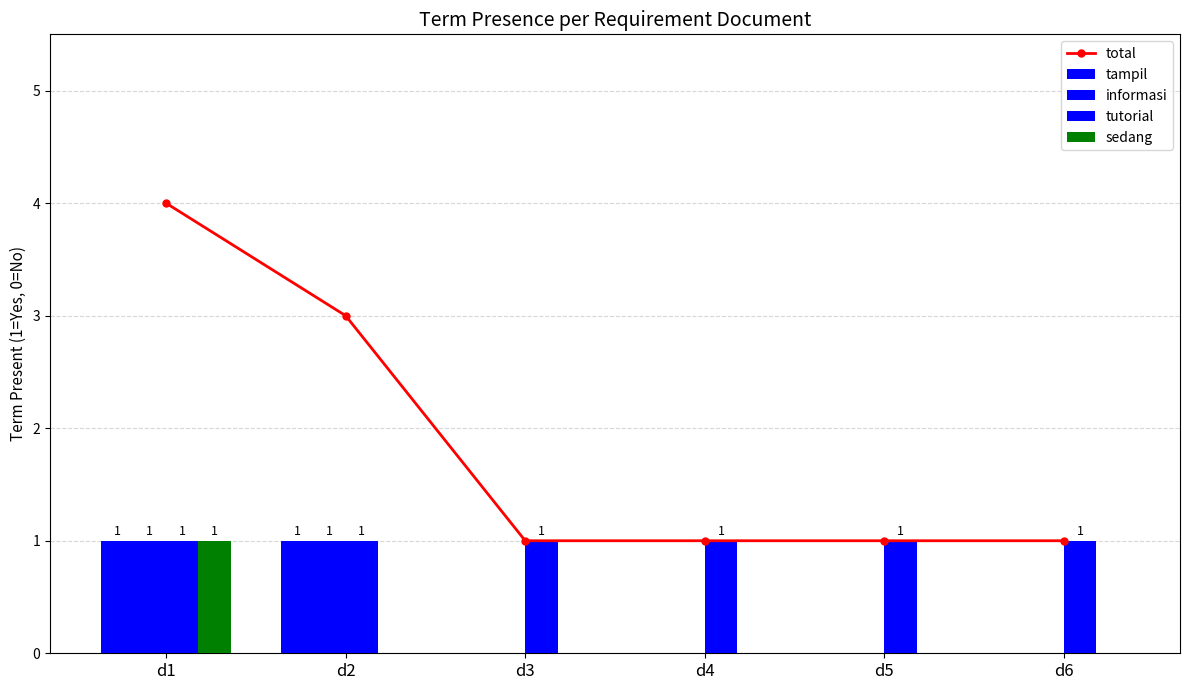

Reading left to right, what are all the values shown in this chart?

total: d1=4	d2=3	d3=1	d4=1	d5=1	d6=1
tampil: d1=1	d2=1	d3=0	d4=0	d5=0	d6=0
informasi: d1=1	d2=1	d3=0	d4=0	d5=0	d6=0
tutorial: d1=1	d2=1	d3=1	d4=1	d5=1	d6=1
sedang: d1=1	d2=0	d3=0	d4=0	d5=0	d6=0